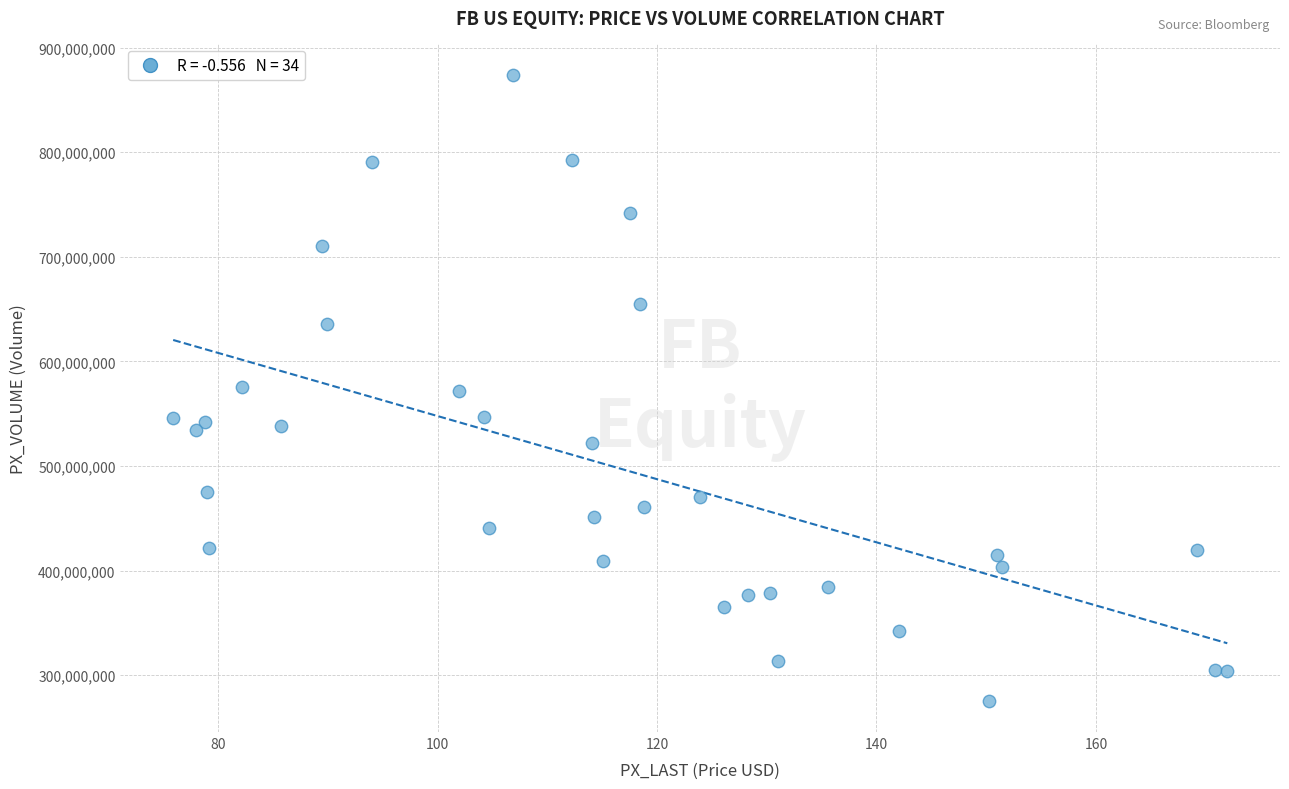

What is the range of Y values (max minus min)?

598566464